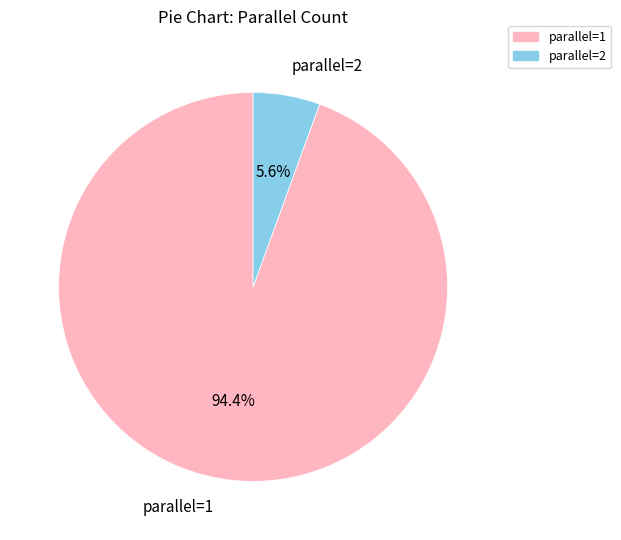

What is the largest slice in the pie chart?

parallel=1